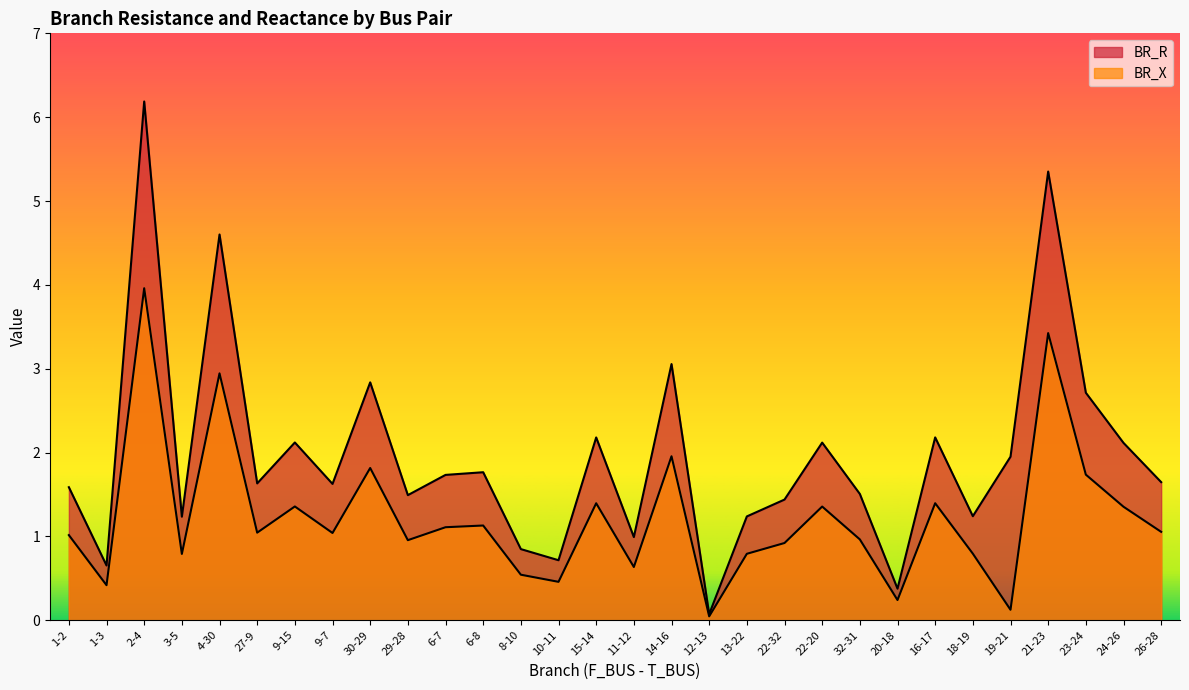

What is the total value across all series at 2-4?

10.1